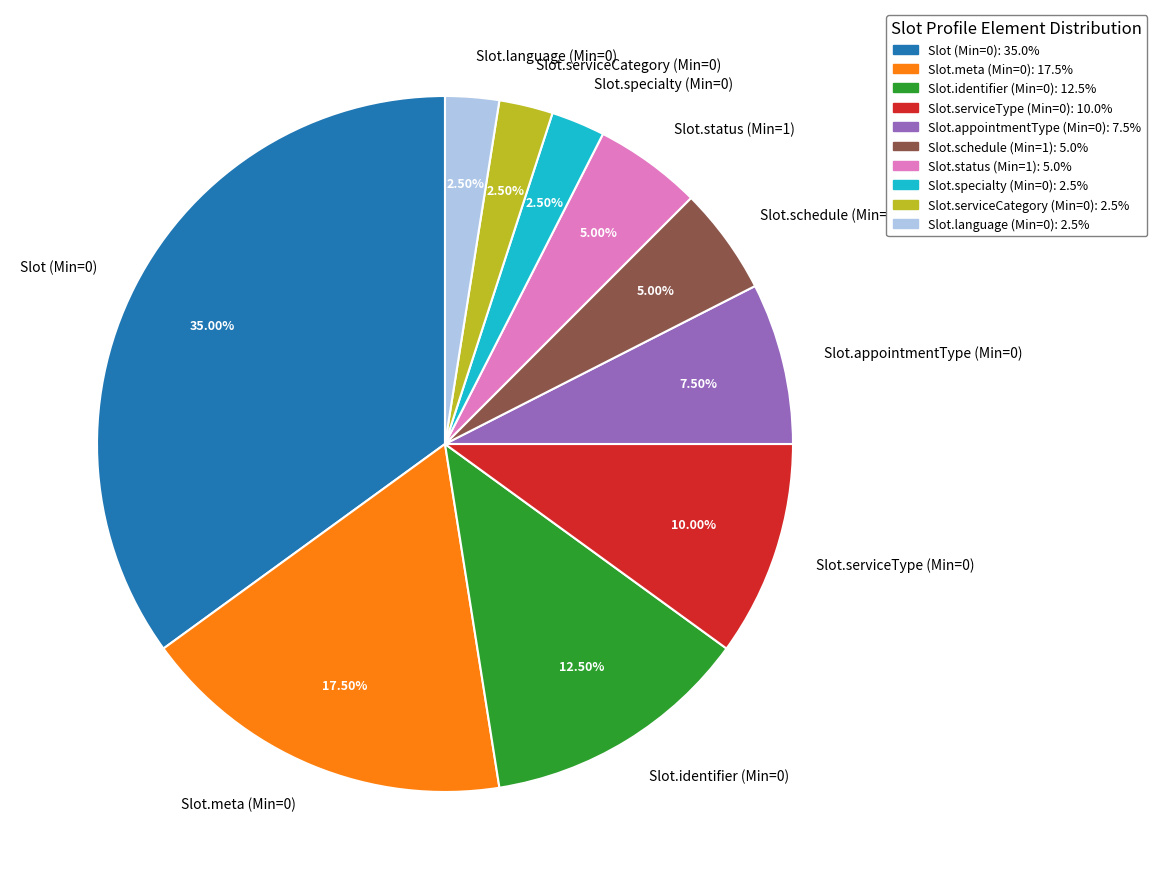

Does Slot.serviceType (Min=0) account for over 50% of the chart?

No